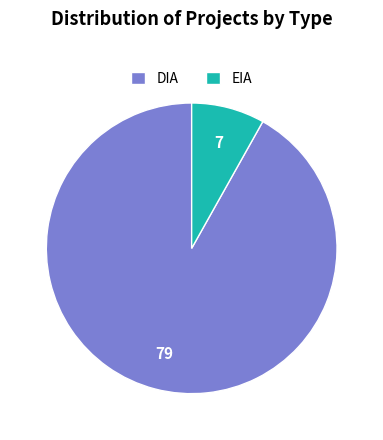

Which slice is the largest?

DIA